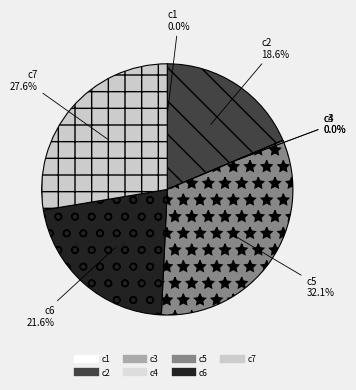

Does c5 represent more than half of the total?

No